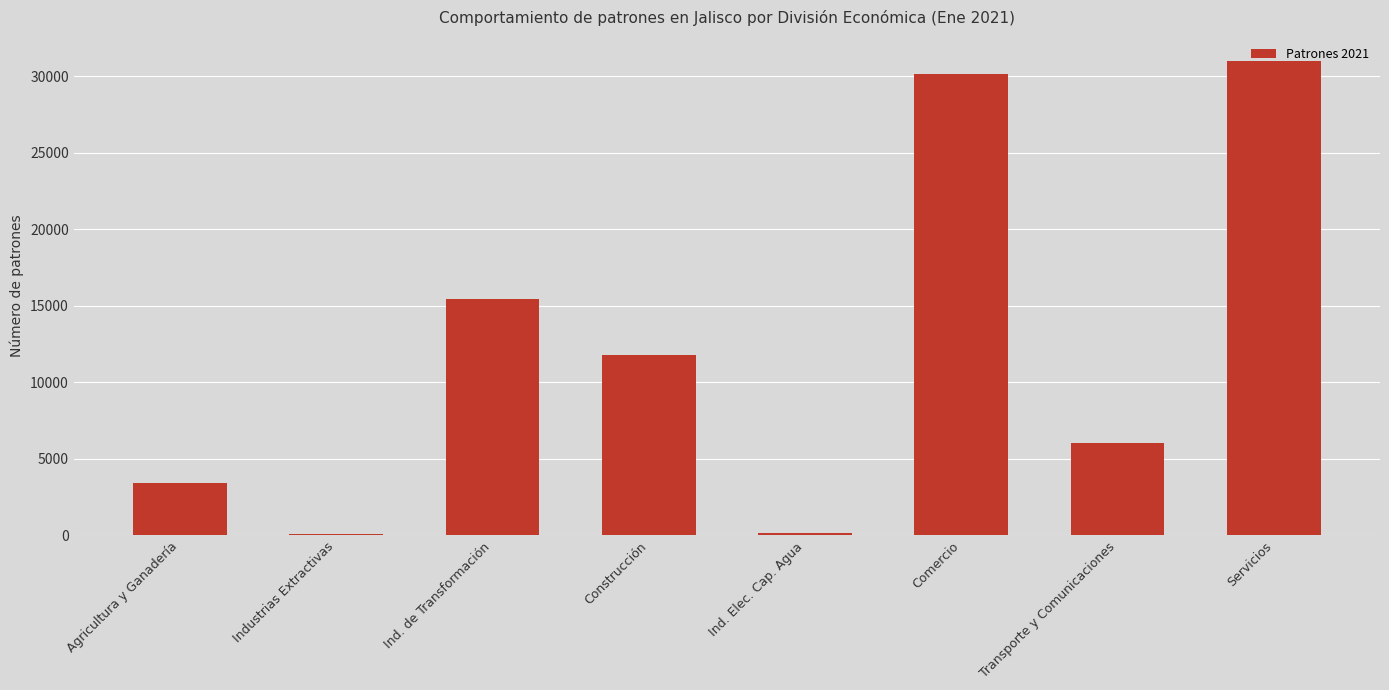

What is the difference between the maximum and minimum values?

30908